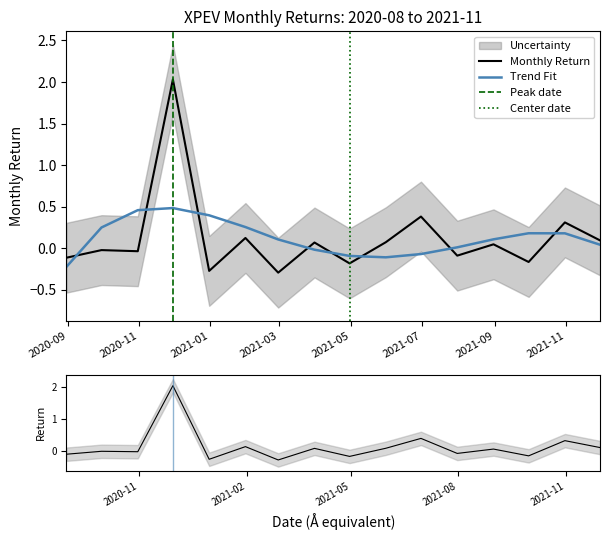

What is the difference between the maximum and minimum values?

2.3